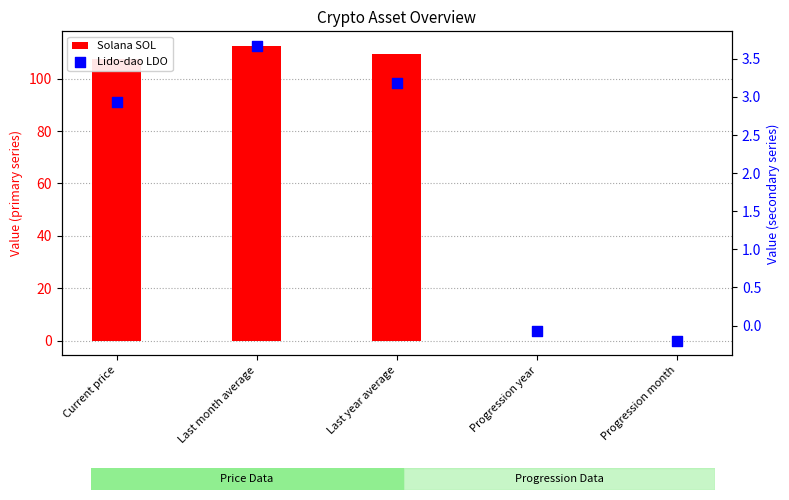

What is the total value across all series at Progression month?

-0.2